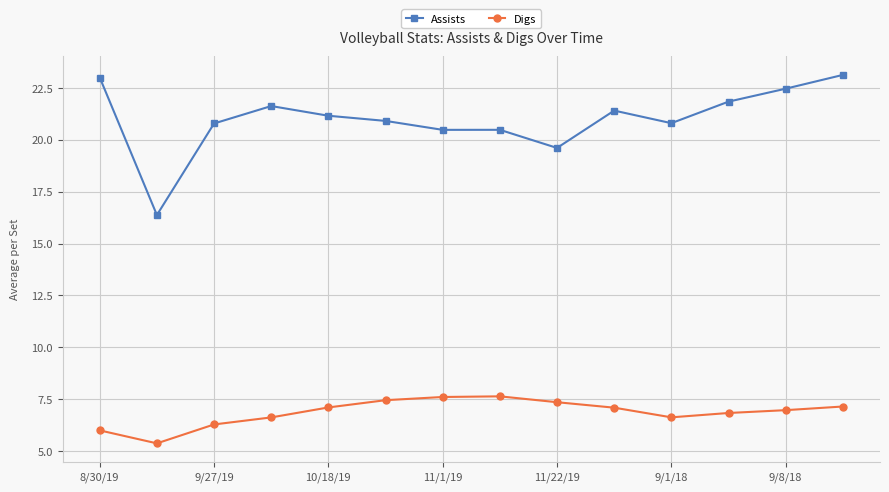

At how many categories does at least one series exceed 10?

14